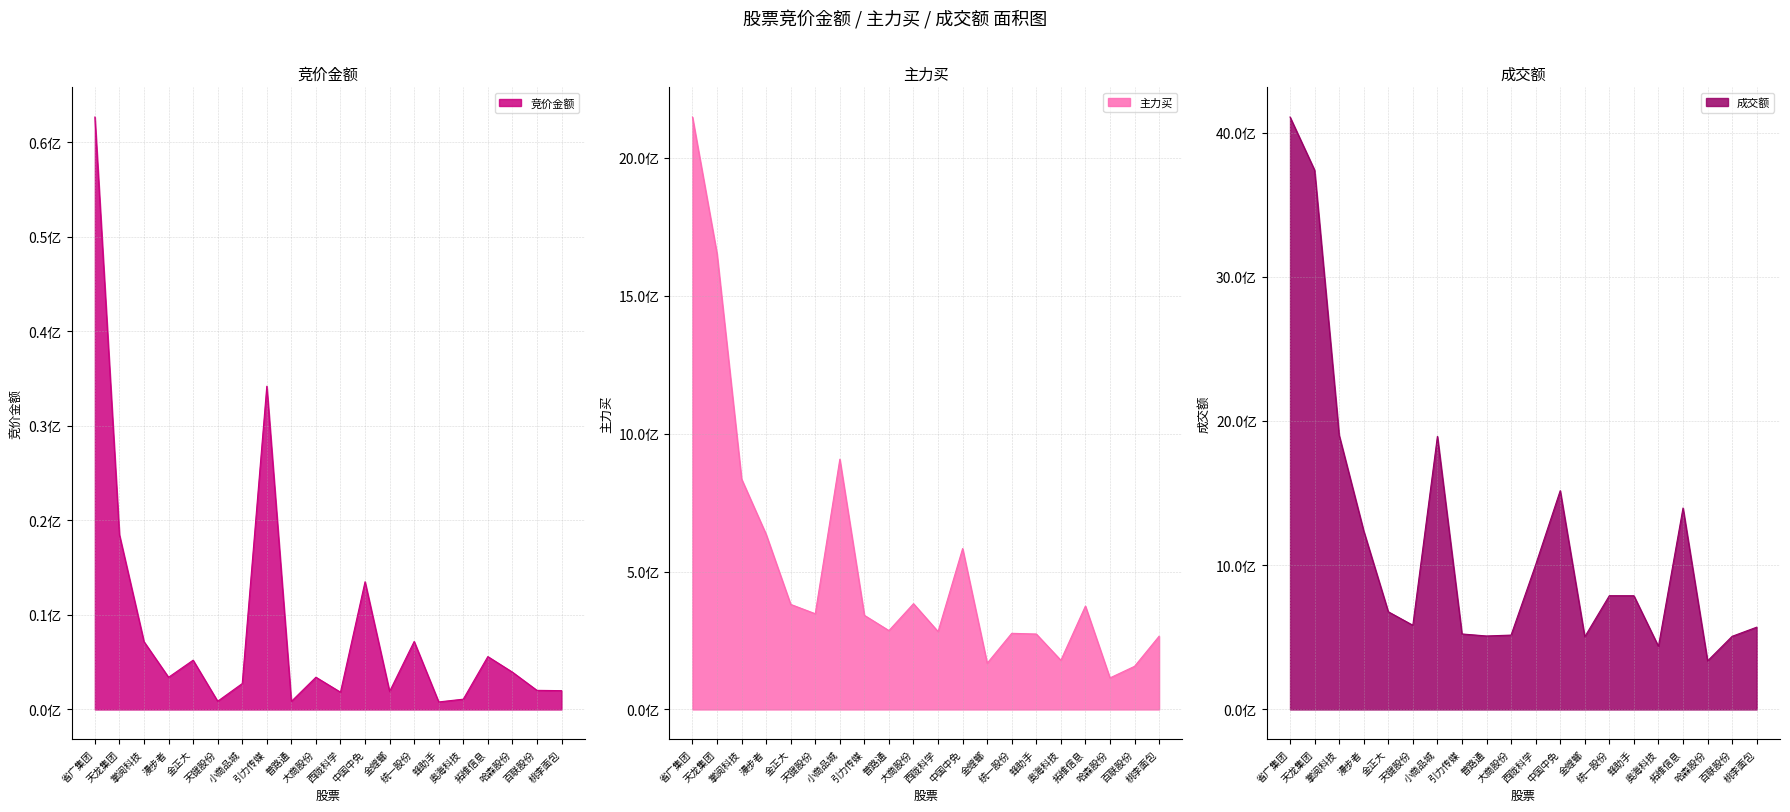

True or false: 主力买 has a value of 583311448 at 中国中免.

True